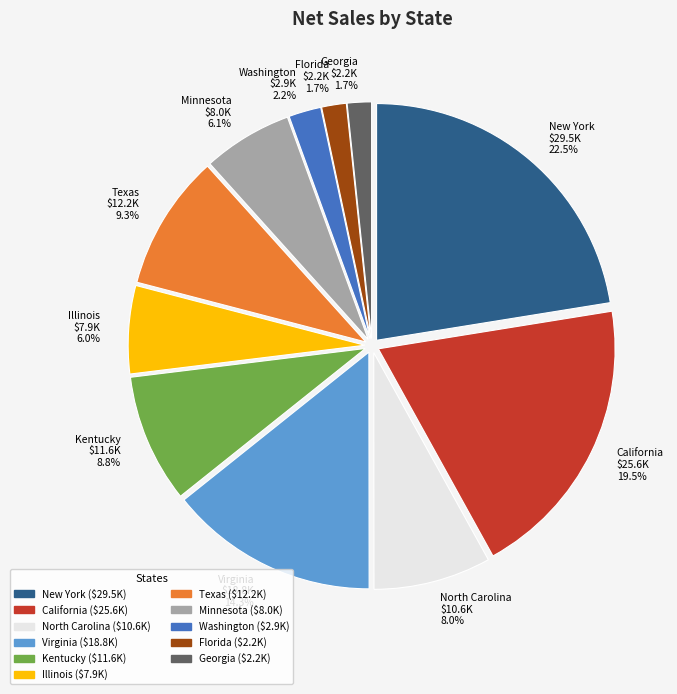

How many slices are in this pie chart?

11